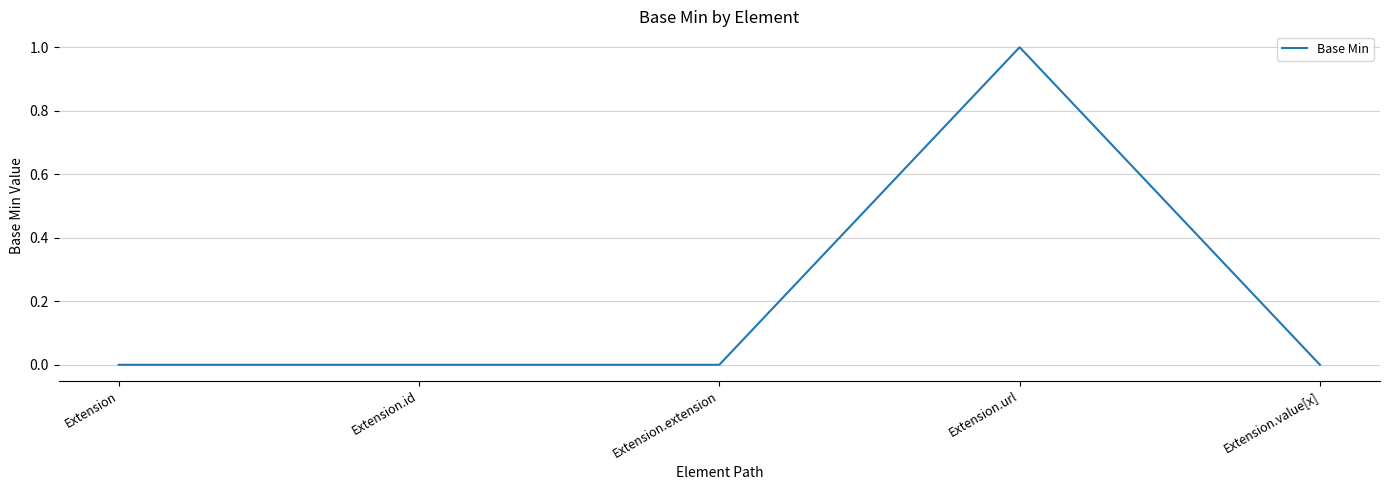

Reading left to right, extract all data points from this chart.

Extension=0	Extension.id=0	Extension.extension=0	Extension.url=1	Extension.value[x]=0